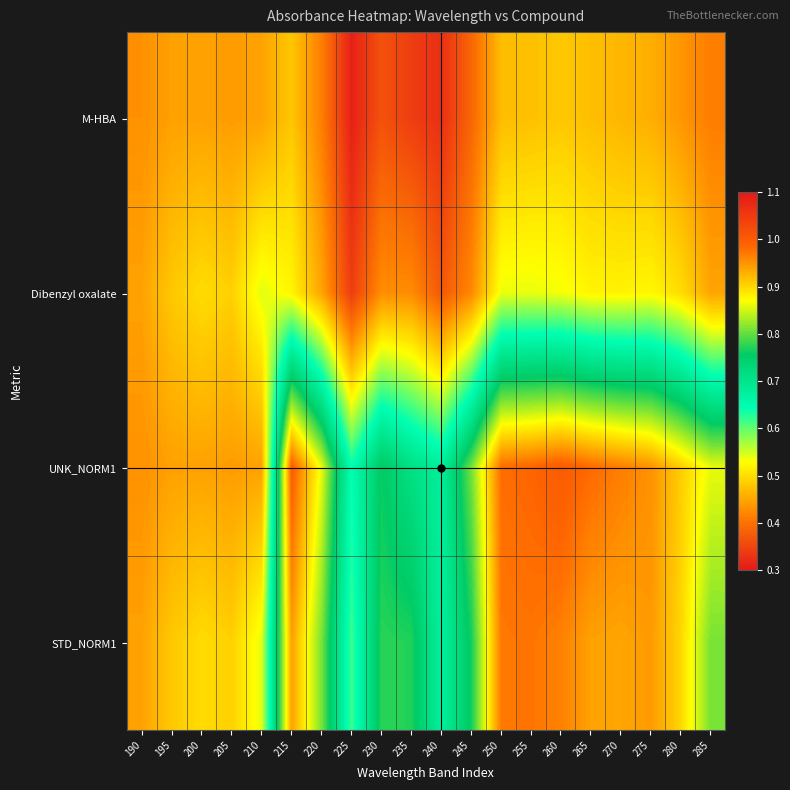

What is the maximum value shown in the chart?

1.0